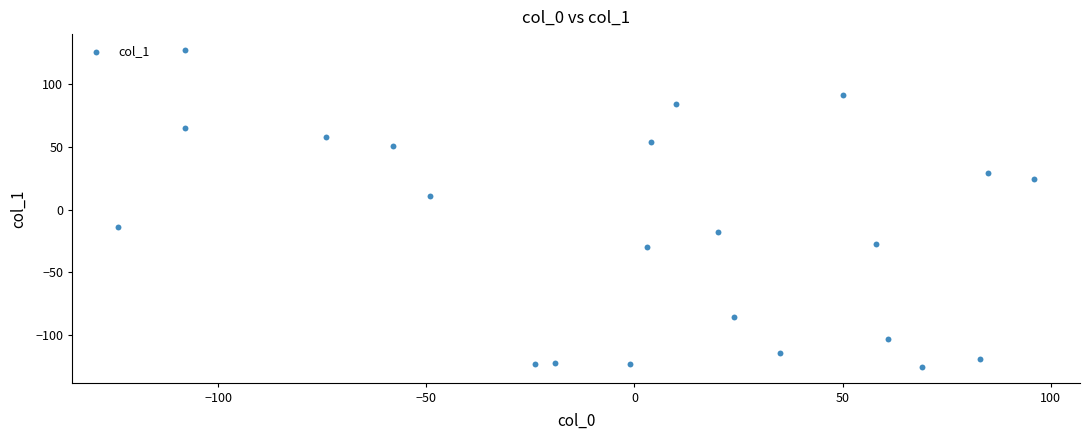

What Y value in the scatter plot is closest to 1?

11